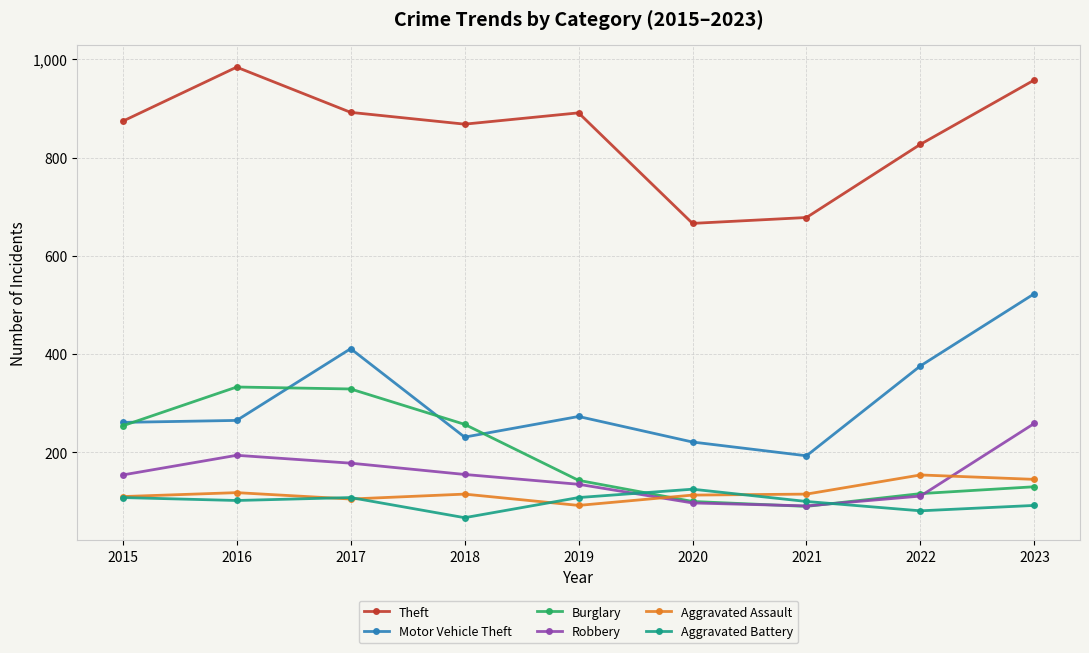

Which series has the widest spread of values?

Motor Vehicle Theft